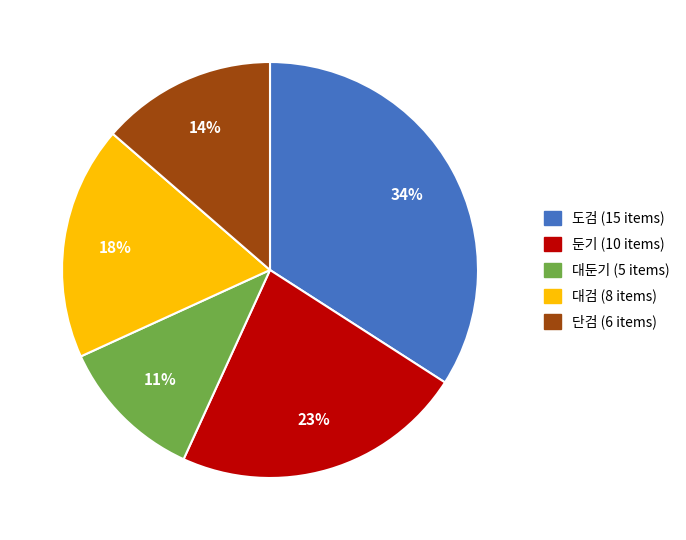

To the nearest percent, what portion does 대검 represent?

18%